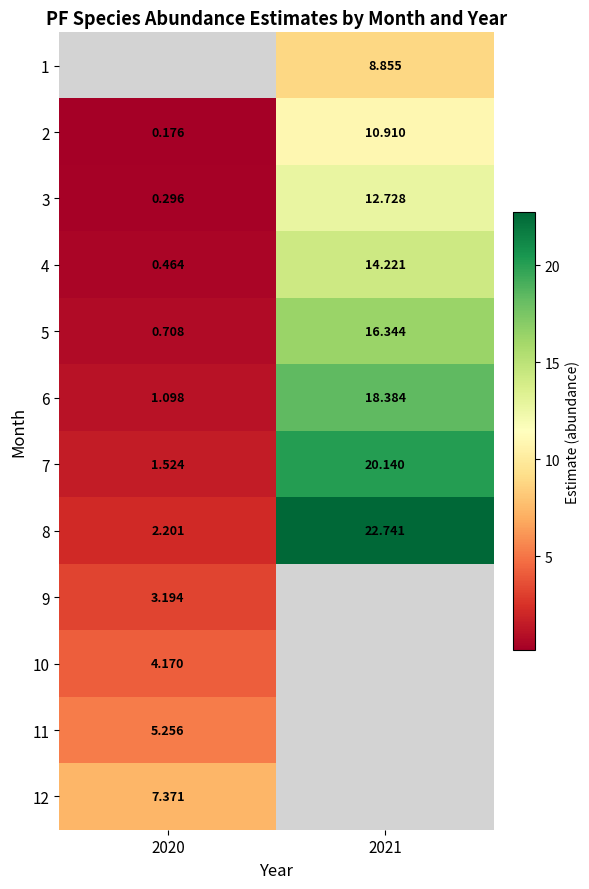

Is the value of 8 at 2021 greater than the value of 12 at 2020?

Yes